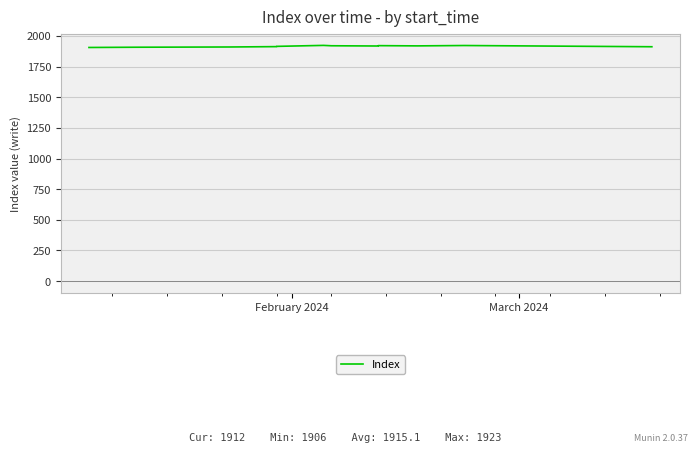

True or false: the data shows 1906 at February 2024.

True